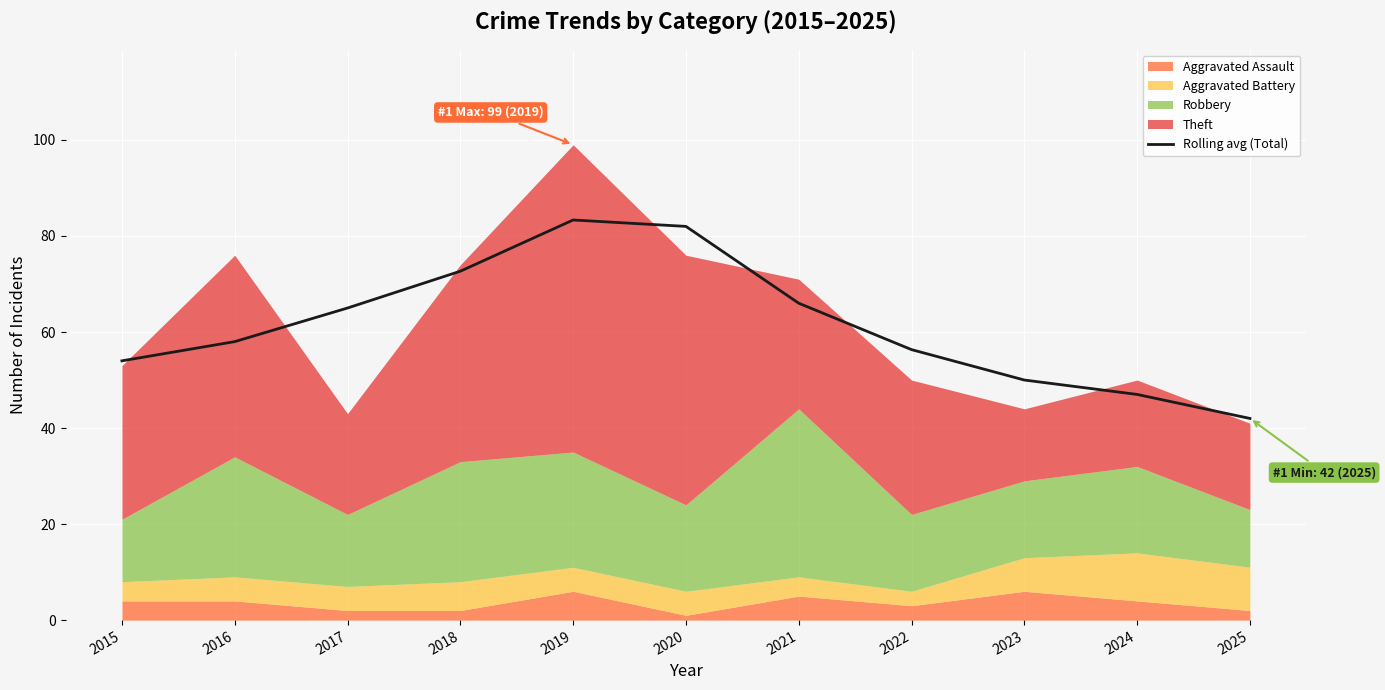

What is the change in value from 2017 to 2021?

+1.0